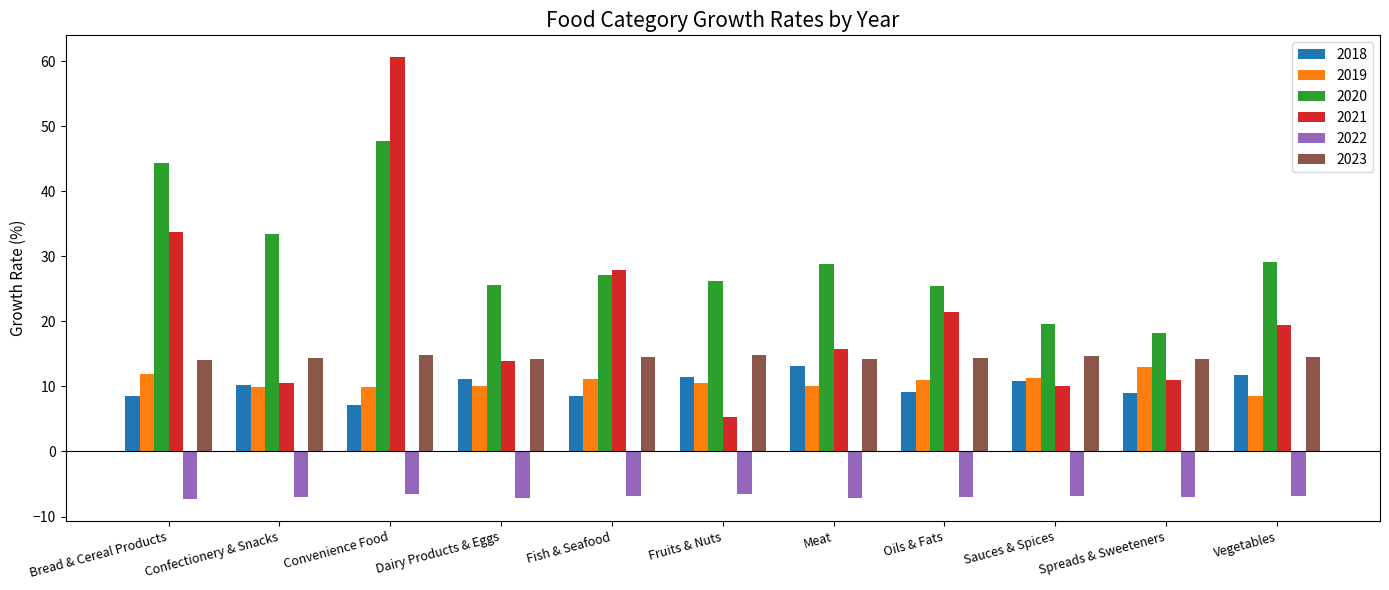

True or false: 2019 has a value of 2.3 at Dairy Products & Eggs.

False